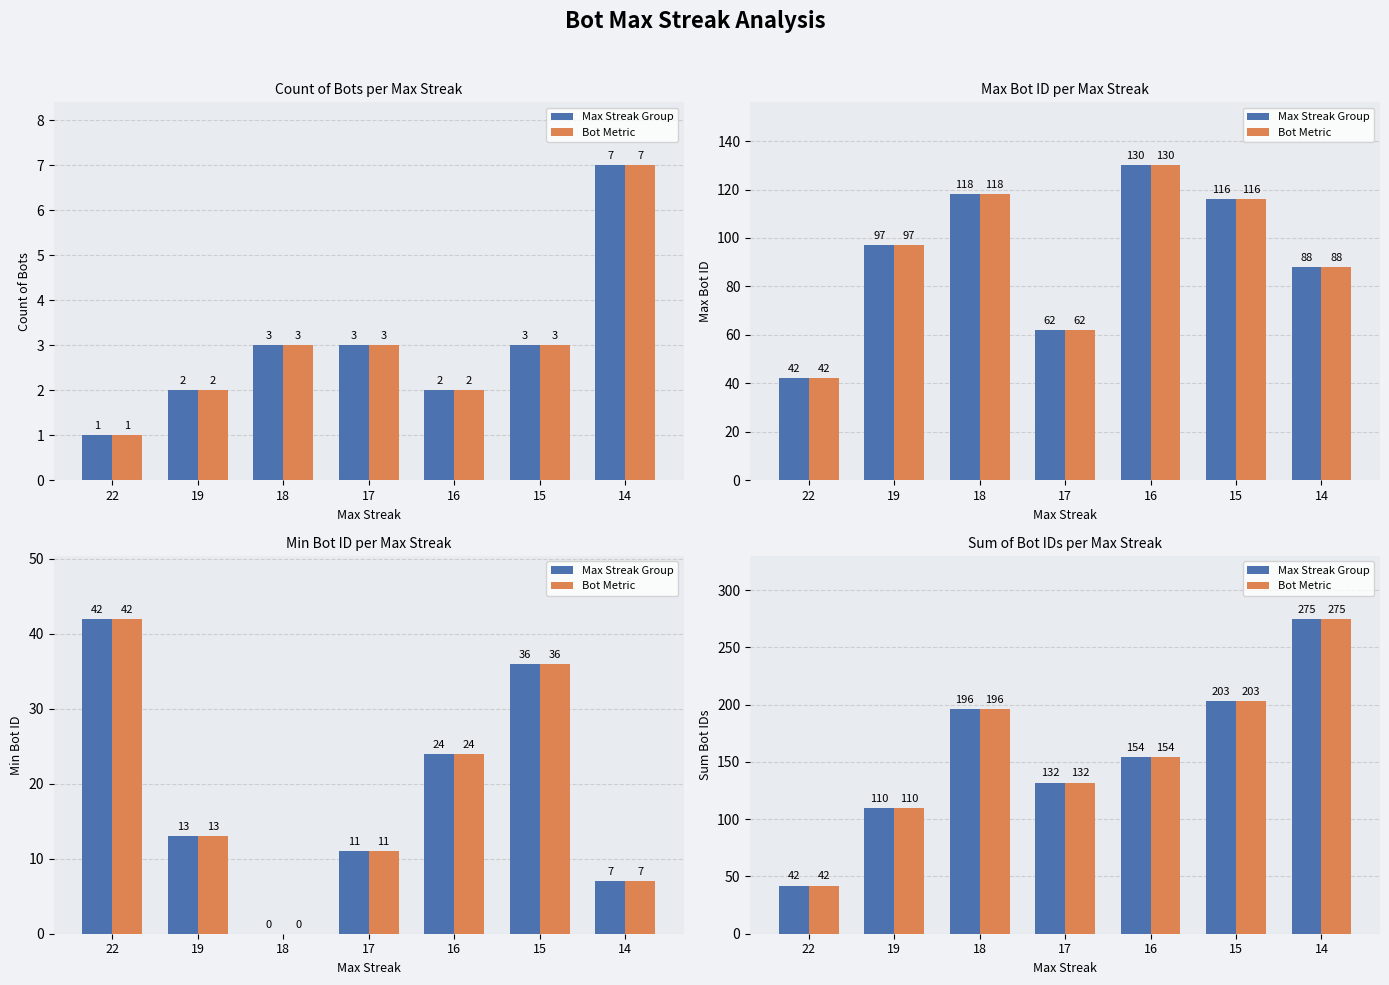

The value of Max Streak Group at 19 is 48. True or false?

False